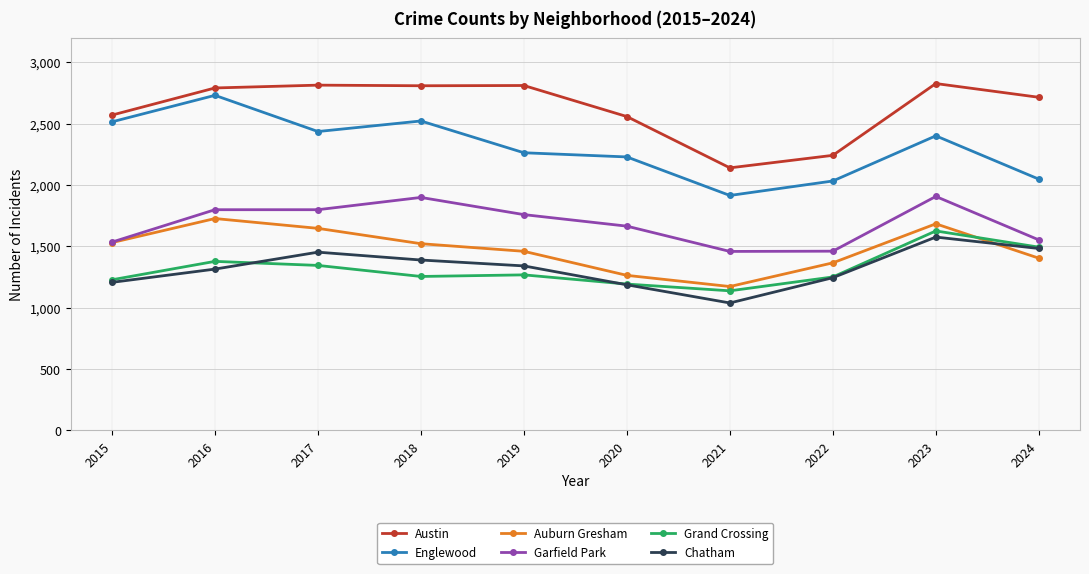

Is it true that Auburn Gresham equals 1459 at 2019?

True